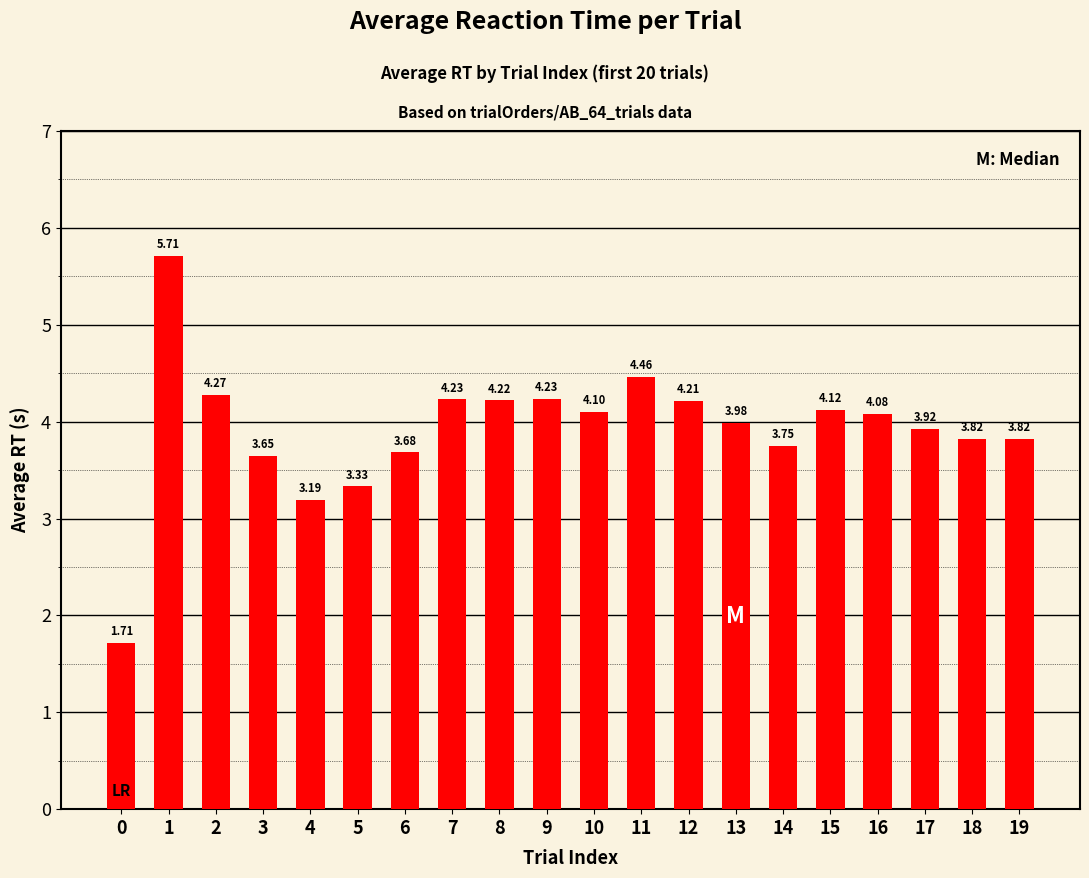

What is the sum of all values?

78.5